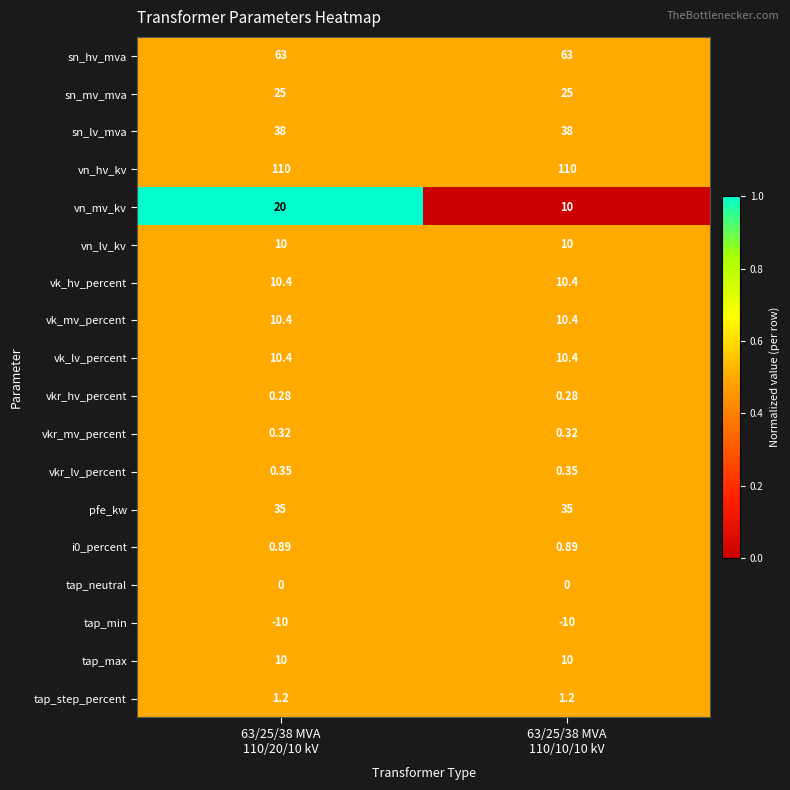

Which series has the widest spread of values?

vn_mv_kv